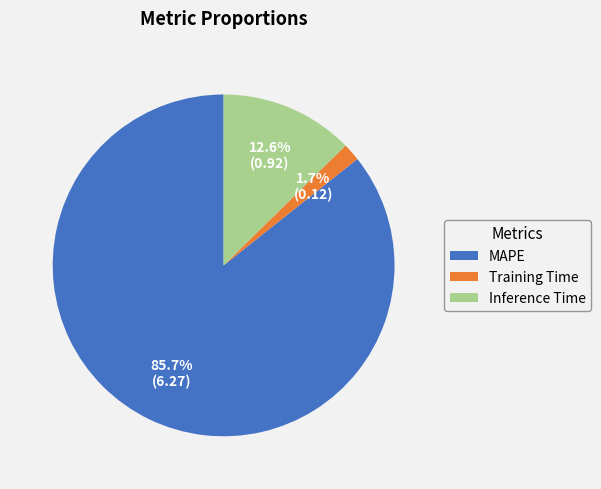

To the nearest percent, what percentage of the pie is MAPE?

86%